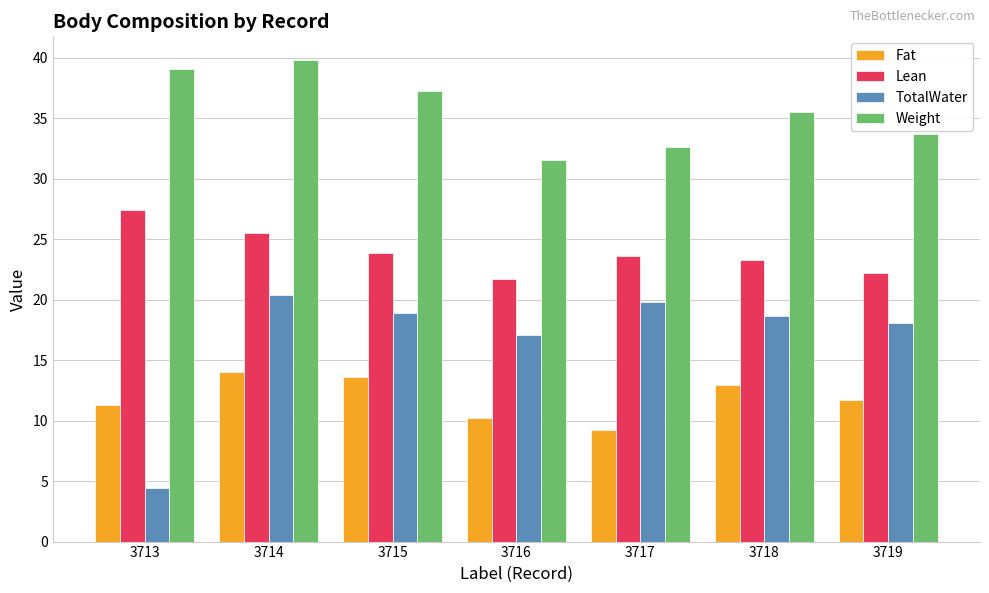

Which label corresponds to the largest value in the chart?

3714